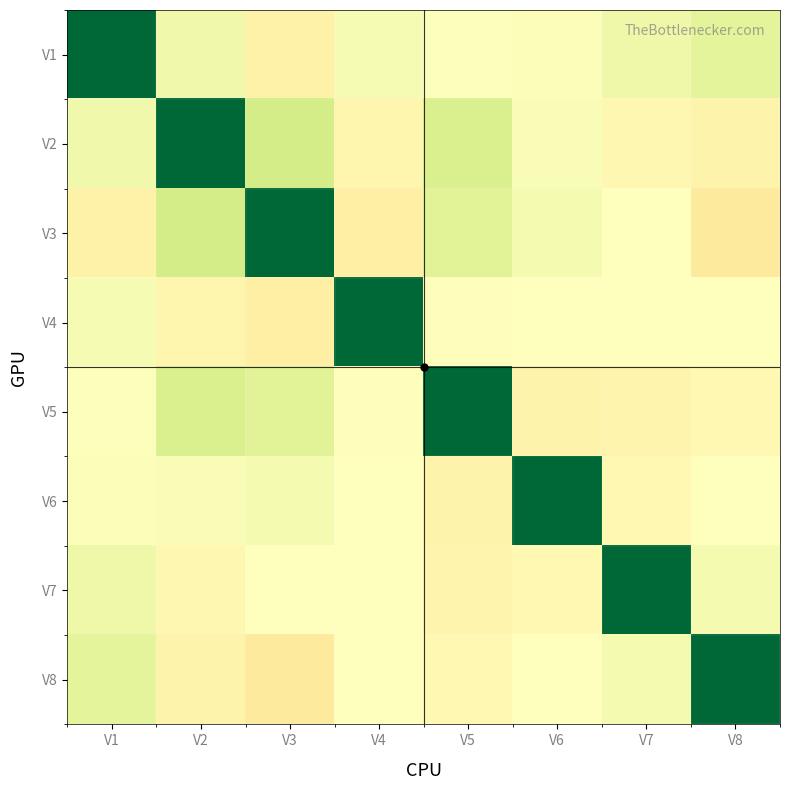

Reading left to right, extract all data points from this chart.

V1: V1=1.0	V2=0.1	V3=-0.1	V4=0.0	V5=0.0	V6=0.0	V7=0.1	V8=0.1
V2: V1=0.1	V2=1.0	V3=0.2	V4=-0.1	V5=0.2	V6=0.0	V7=-0.0	V8=-0.1
V3: V1=-0.1	V2=0.2	V3=1.0	V4=-0.1	V5=0.2	V6=0.1	V7=-0.0	V8=-0.1
V4: V1=0.0	V2=-0.1	V3=-0.1	V4=1.0	V5=-0.0	V6=0.0	V7=0.0	V8=0.0
V5: V1=0.0	V2=0.2	V3=0.2	V4=-0.0	V5=1.0	V6=-0.1	V7=-0.1	V8=-0.0
V6: V1=0.0	V2=0.0	V3=0.1	V4=0.0	V5=-0.1	V6=1.0	V7=-0.0	V8=0.0
V7: V1=0.1	V2=-0.0	V3=-0.0	V4=0.0	V5=-0.1	V6=-0.0	V7=1.0	V8=0.1
V8: V1=0.1	V2=-0.1	V3=-0.1	V4=0.0	V5=-0.0	V6=0.0	V7=0.1	V8=1.0